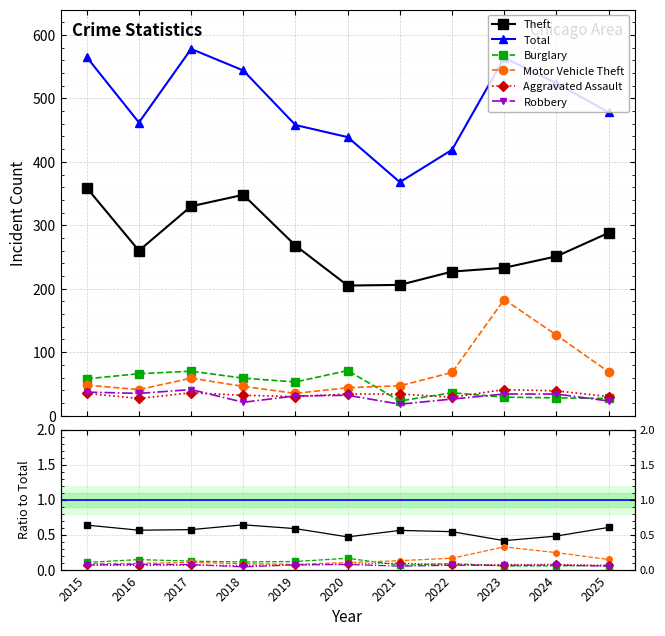

Between which two adjacent categories do Robbery and Burglary first intersect?

2022 and 2023